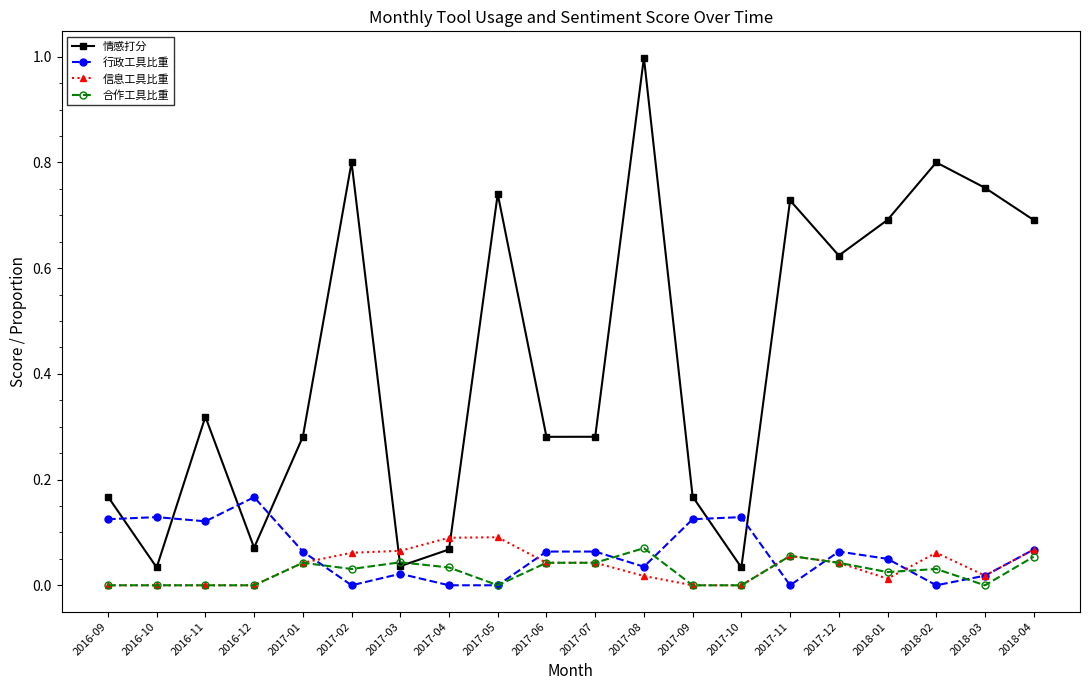

What is the label of the 6th point from the right?

2017-11